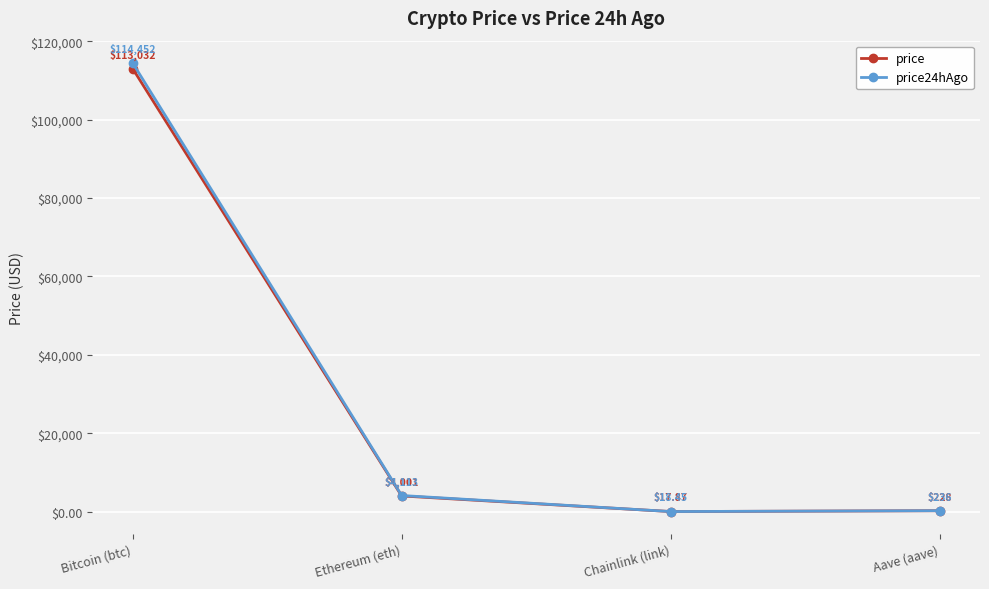

Where does the price series first go above 4001?

Bitcoin (btc)